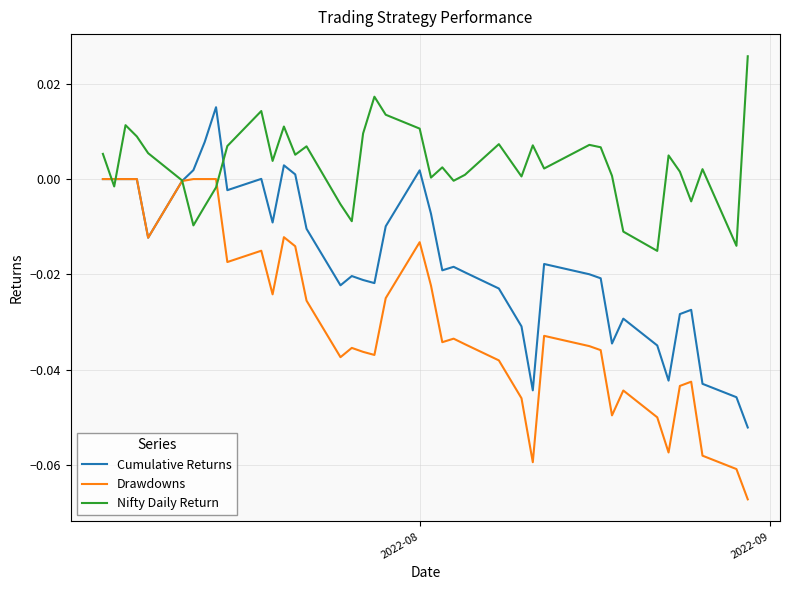

Rank the series by their average value, from highest to lowest.

Nifty Daily Return, Cumulative Returns, Drawdowns